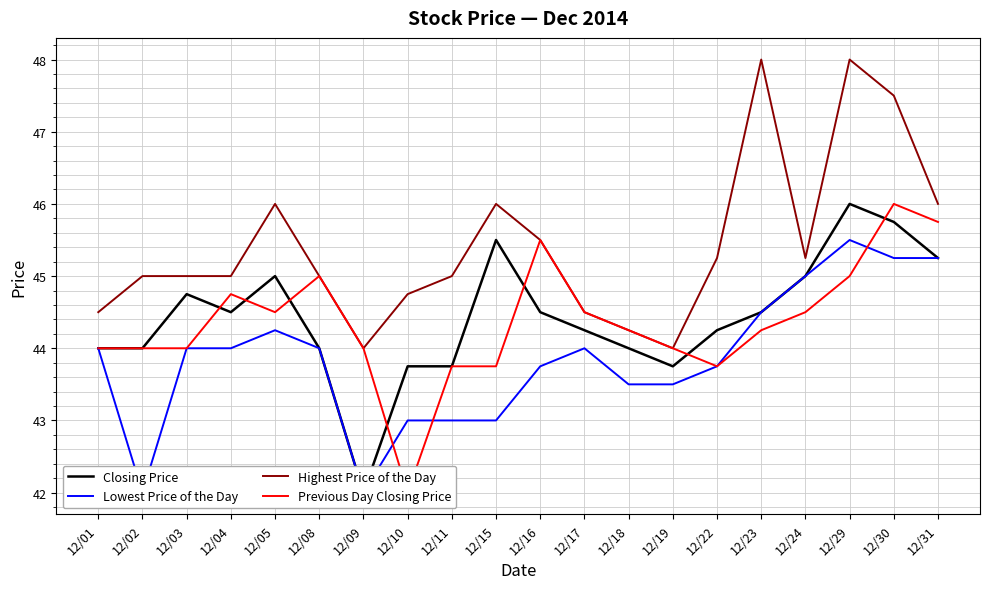

Rank the categories by Lowest Price of the Day value from lowest to highest.

12/02, 12/09, 12/10, 12/11, 12/15, 12/18, 12/19, 12/16, 12/22, 12/01, 12/03, 12/04, 12/08, 12/17, 12/05, 12/23, 12/24, 12/30, 12/31, 12/29